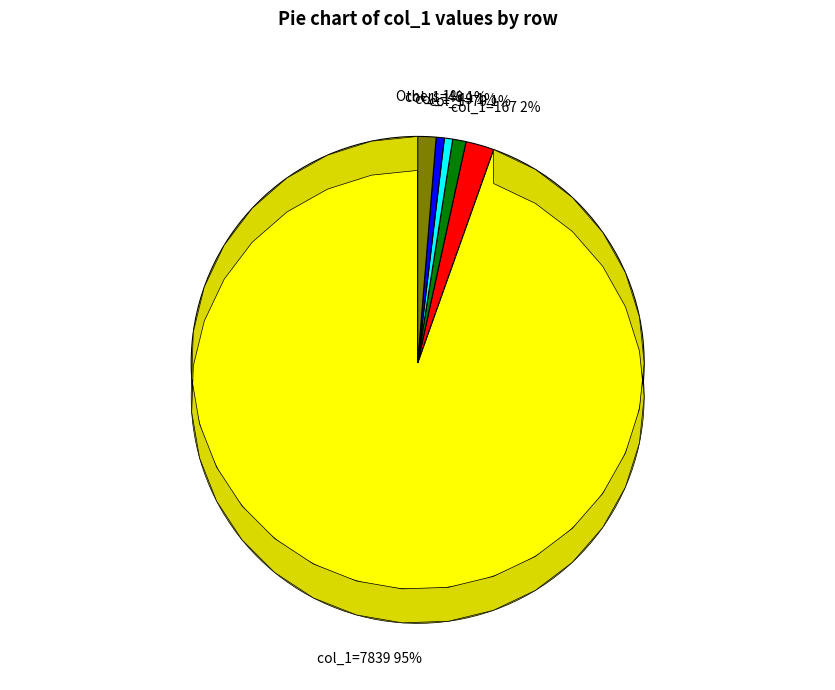

The 22 slice represents 95% of the pie. True or false?

True